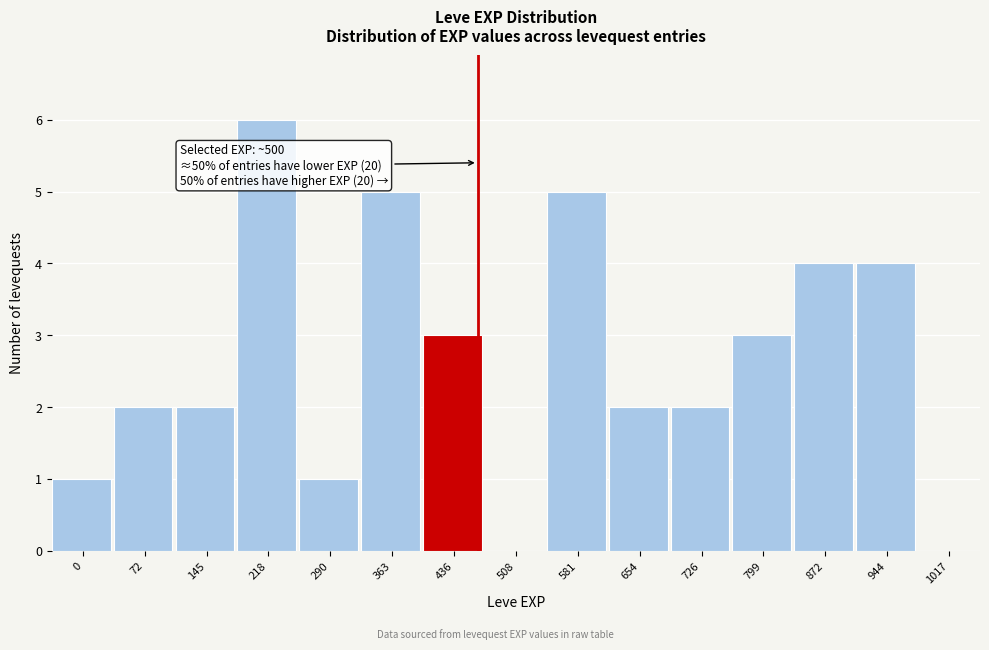

Reading left to right, transcribe all the data shown in this chart.

0=1	72=2	145=2	218=6	290=1	363=5	436=3	508=0	581=5	654=2	726=2	799=3	872=4	944=4	1017=0